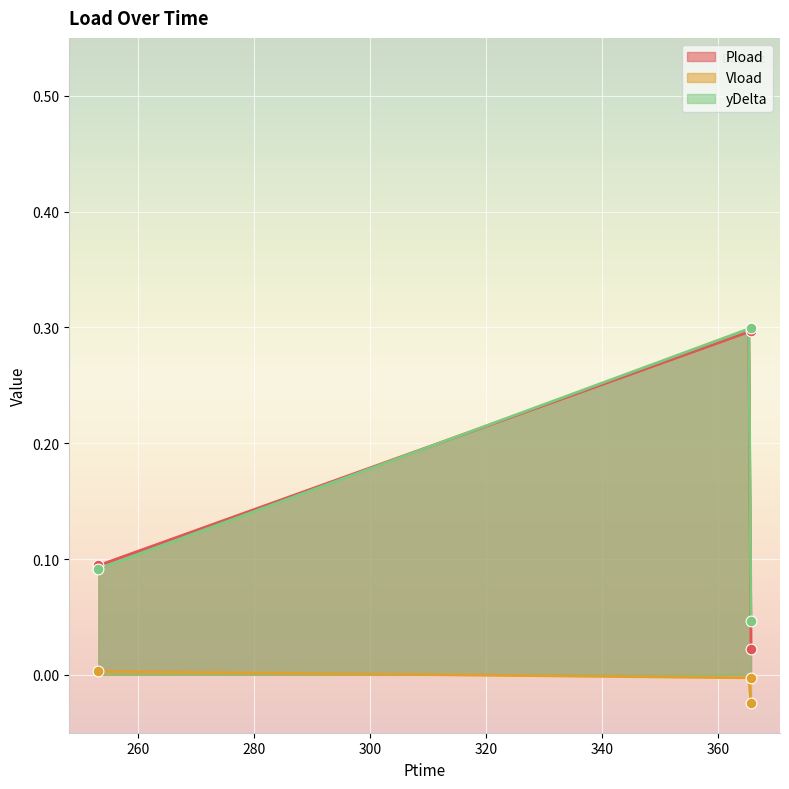

Which series has the largest Y range (max minus min)?

Pload